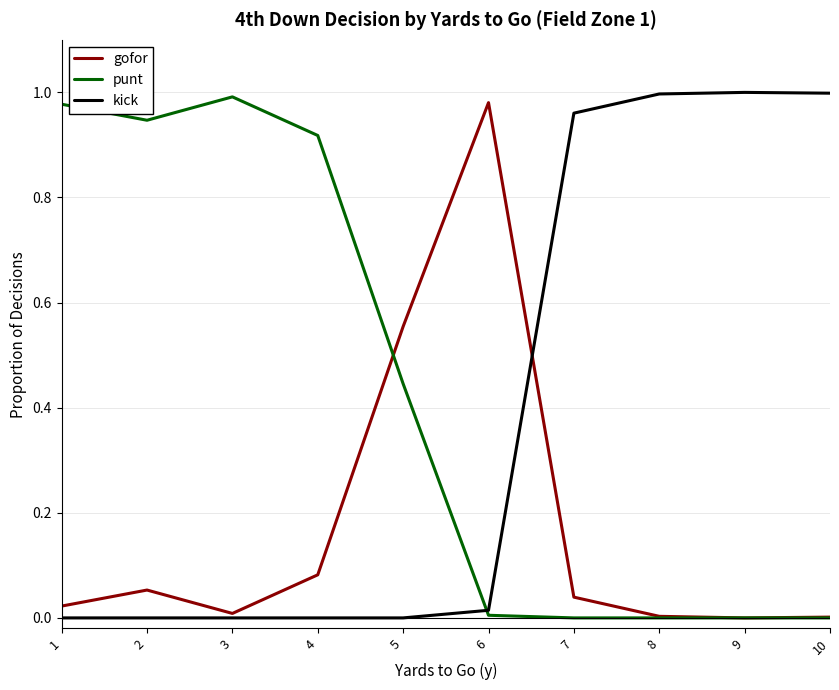

After their last crossing, which series has the higher values: kick or gofor?

kick